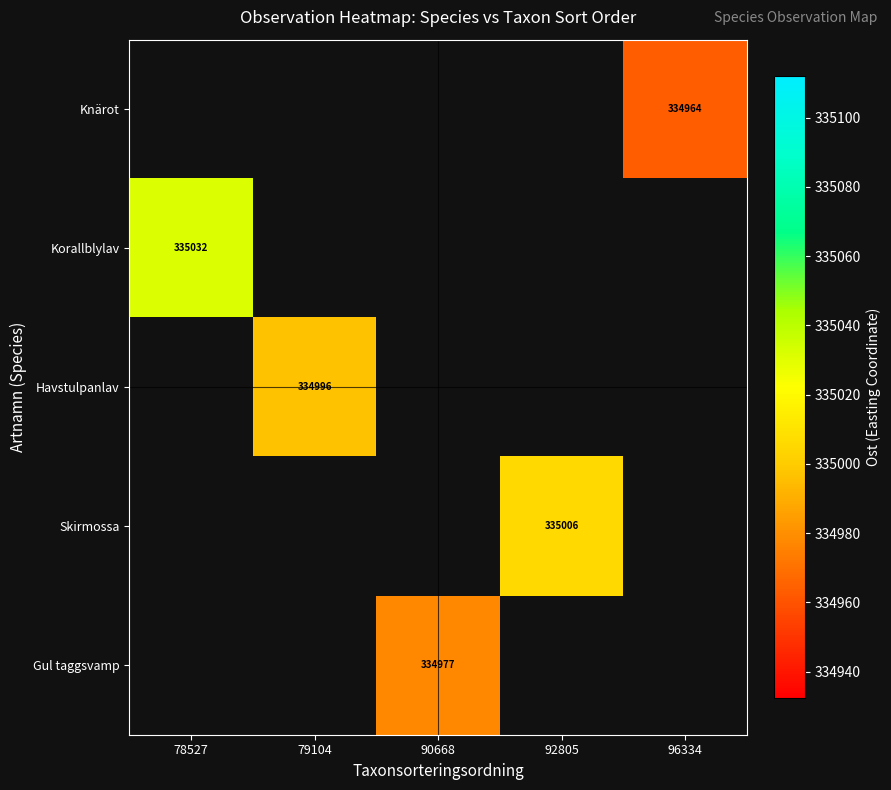

Count the number of data series in this chart.

5